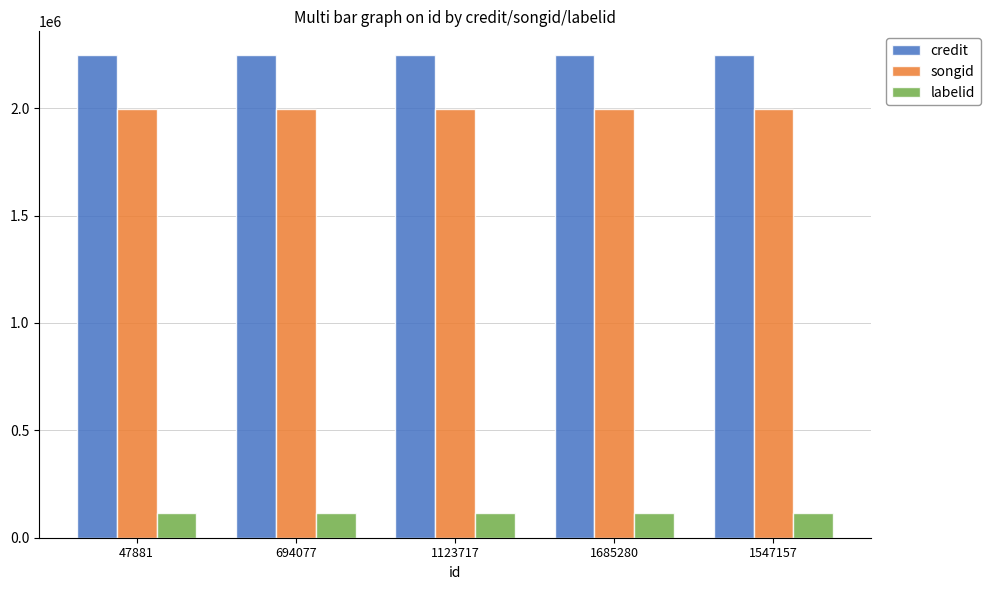

What is the average value of the labelid series?

116891